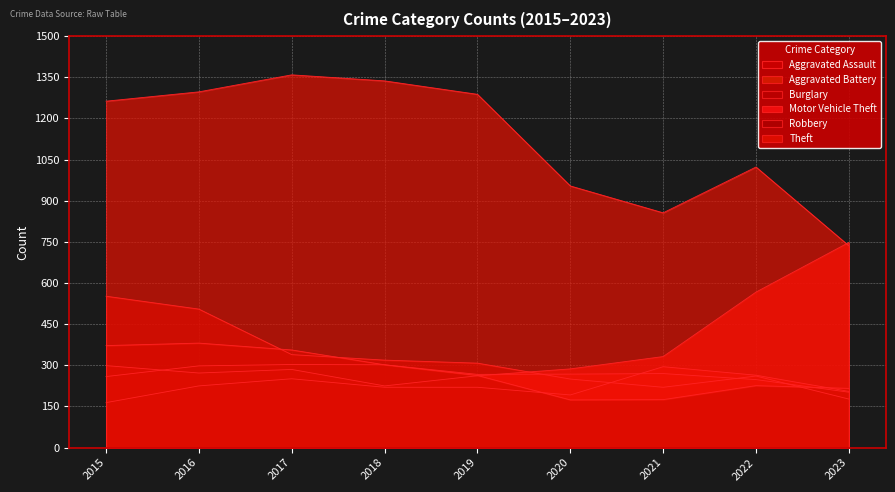

Which series ends up on top after the final intersection of Robbery and Motor Vehicle Theft?

Motor Vehicle Theft